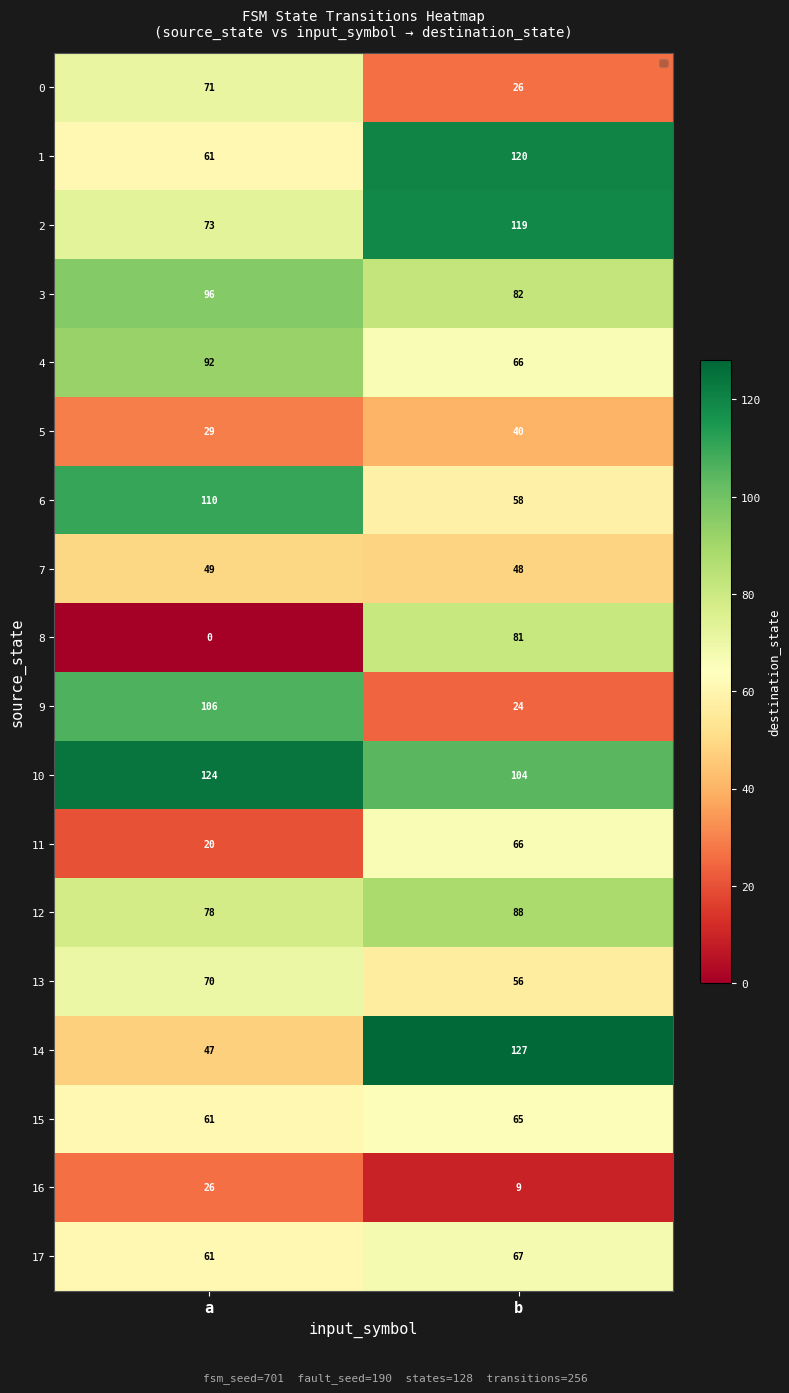

Which series has the largest total across all categories?

10